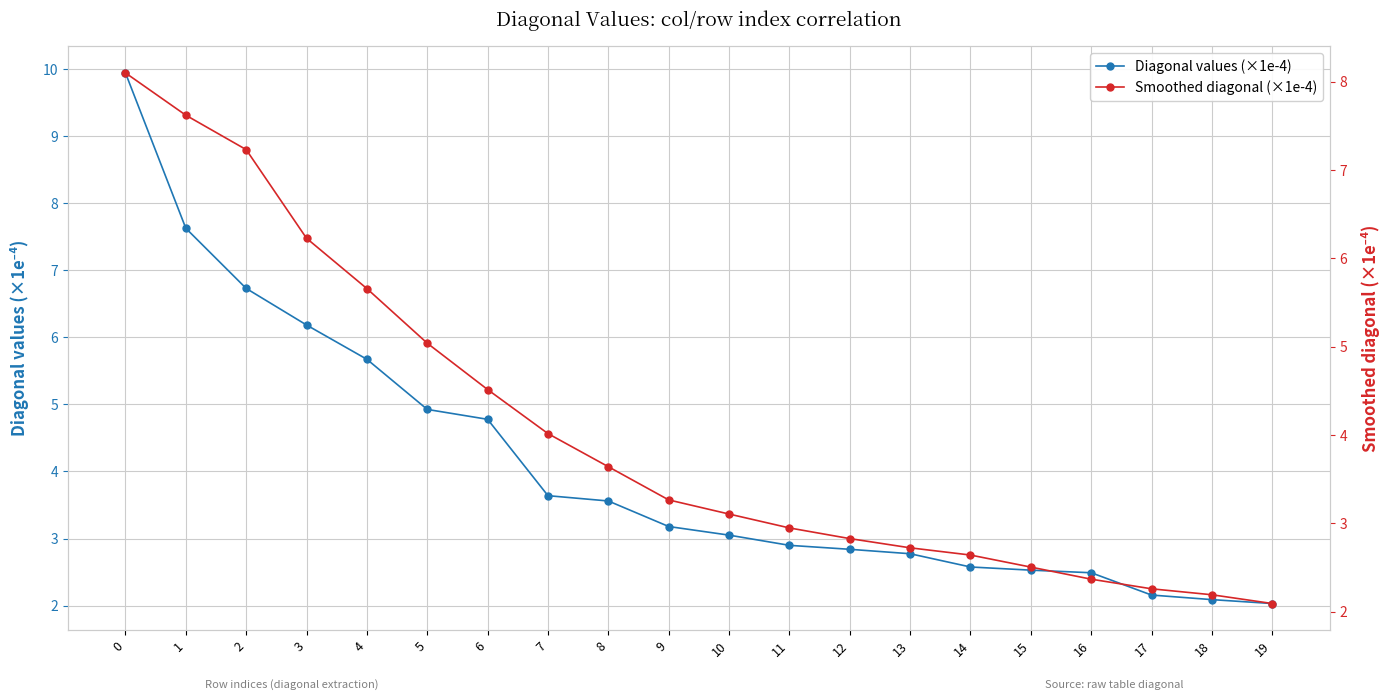

Which series has the largest total across all categories?

Diagonal values (×1e-4)